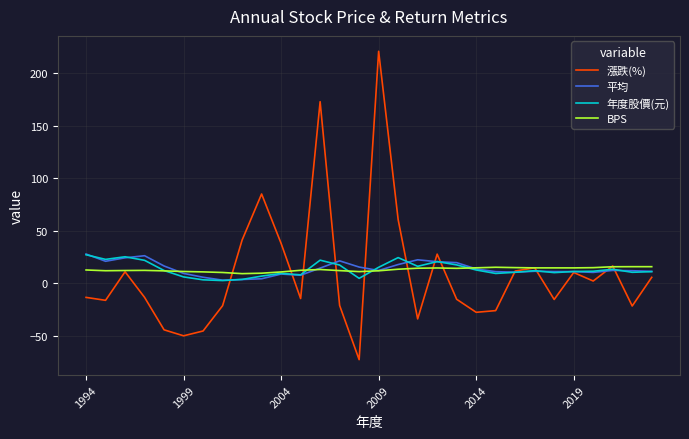

Which series has the widest spread of values?

漲跌(%)